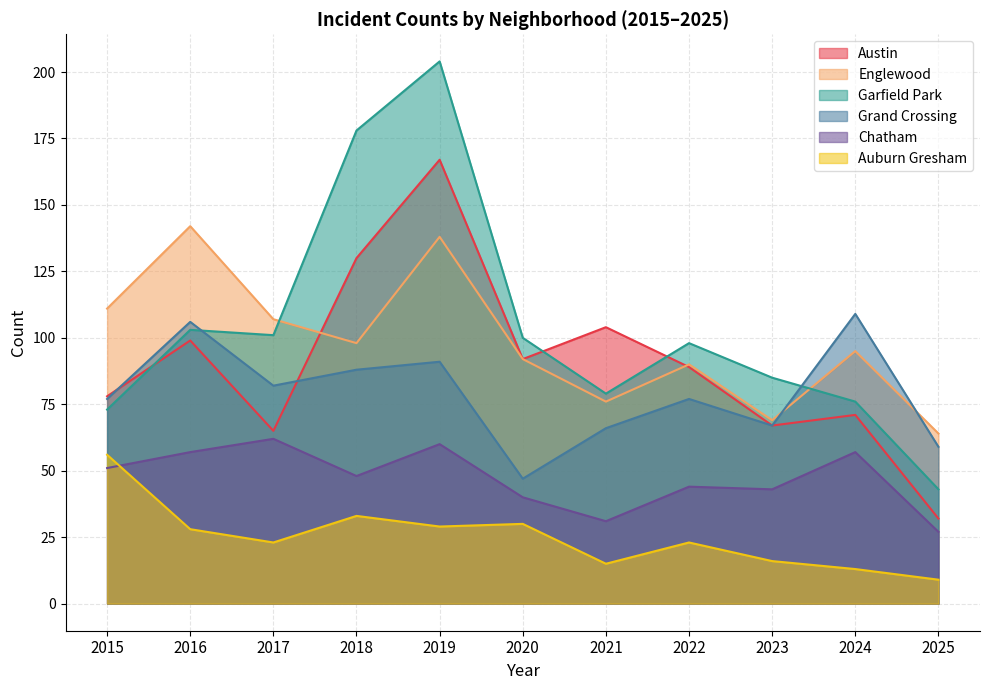

At 2018, list the series in order from smallest to largest.

Auburn Gresham, Chatham, Grand Crossing, Englewood, Austin, Garfield Park